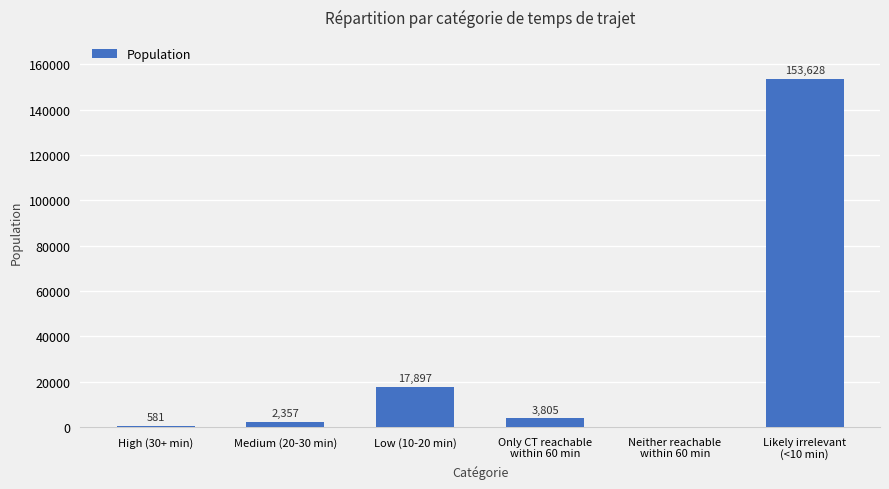

What is the difference between the values at Low (10-20 min) and Likely irrelevant
(<10 min)?

135731